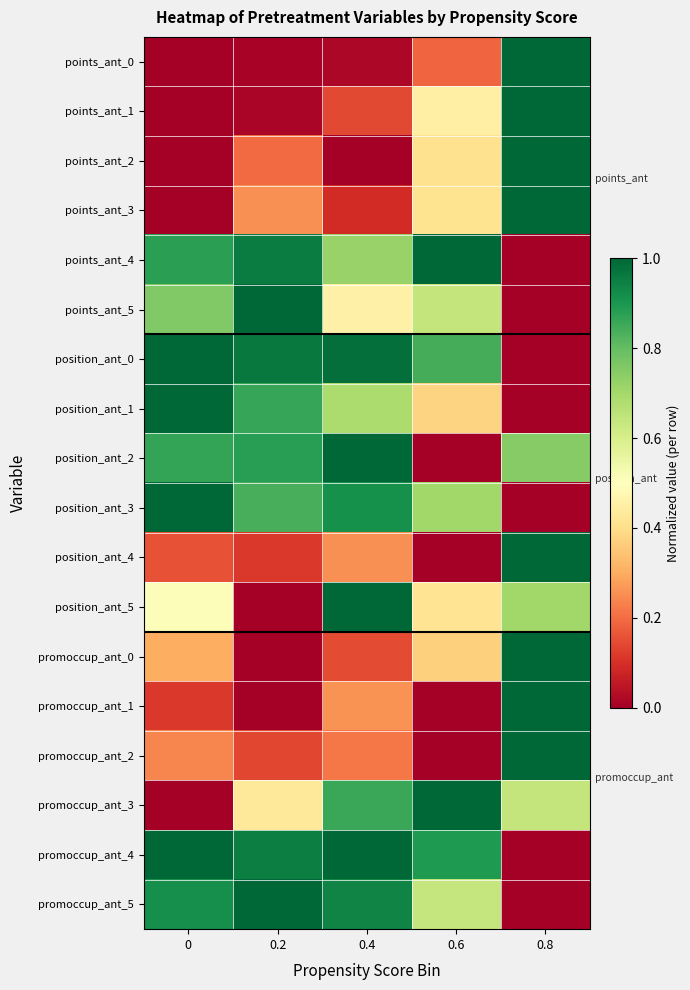

What is the spread (max minus min) of values at 0.6?

1.0